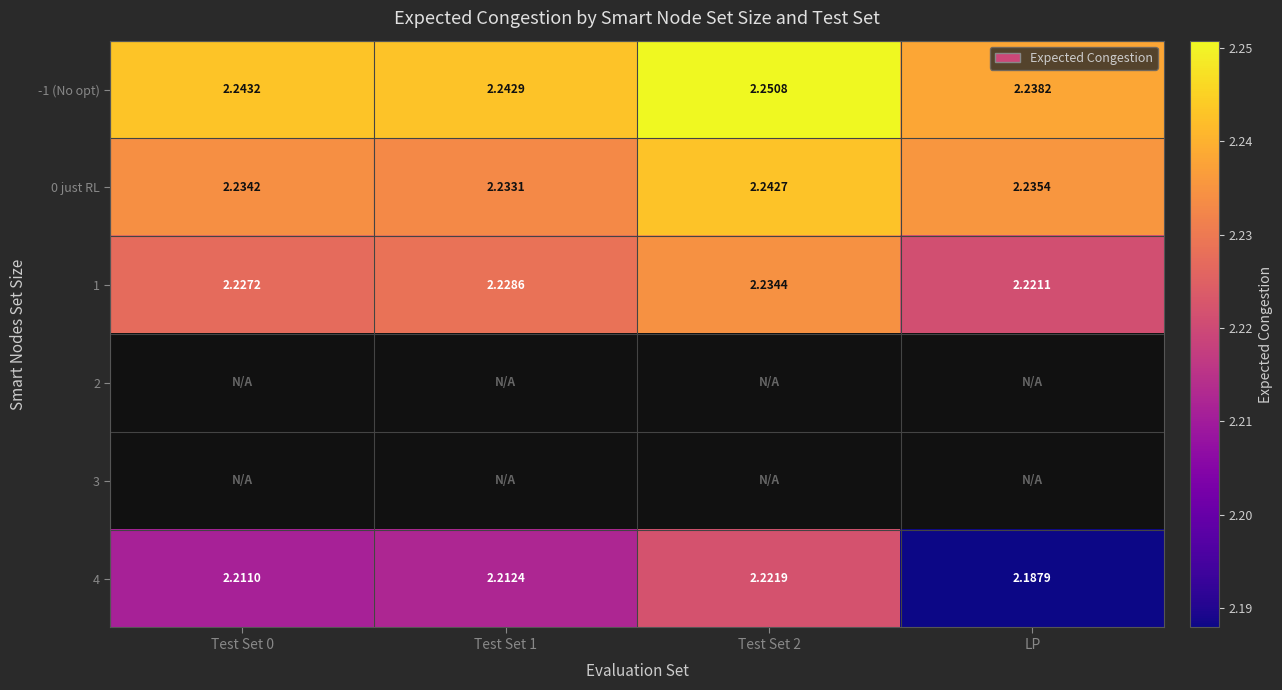

Is the value of -1 (No opt) at Test Set 1 greater than the value of 1 at Test Set 2?

Yes